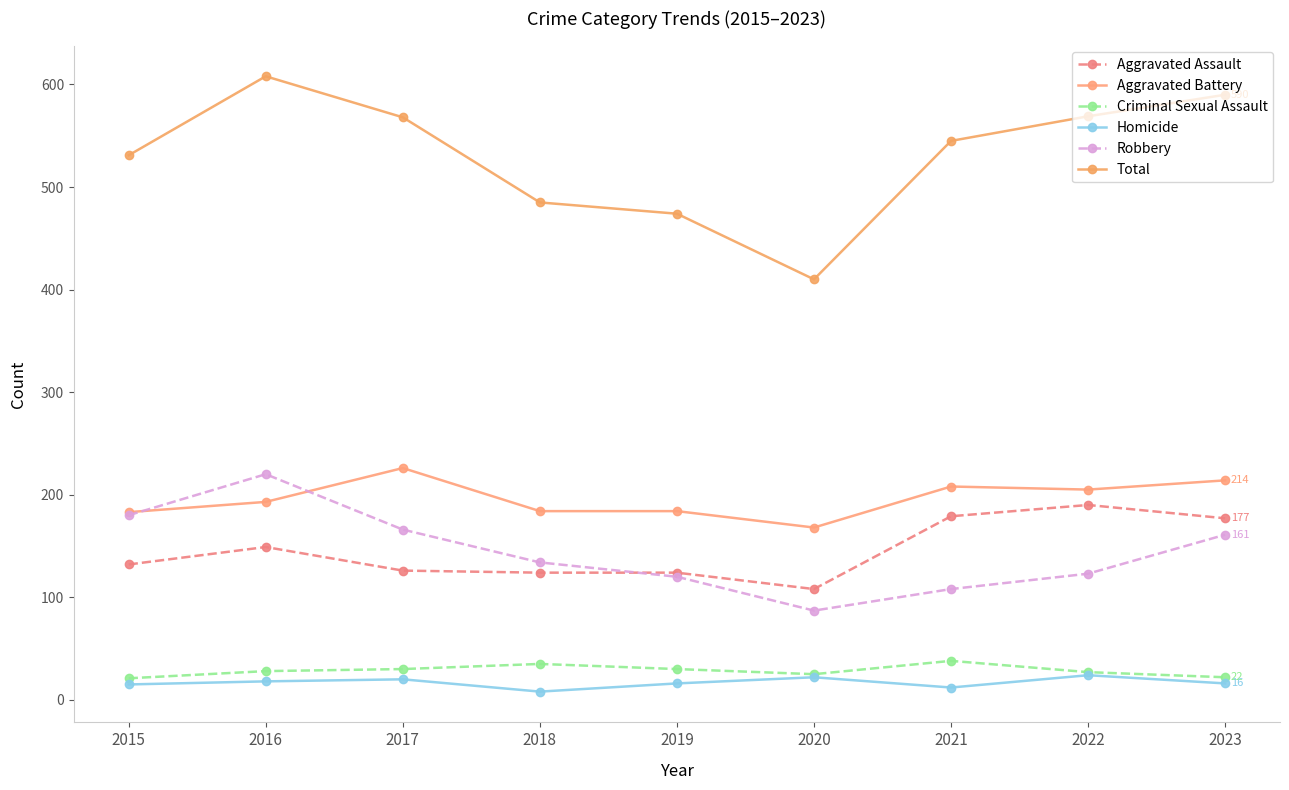

How many interior local peaks does the Aggravated Battery series have?

2